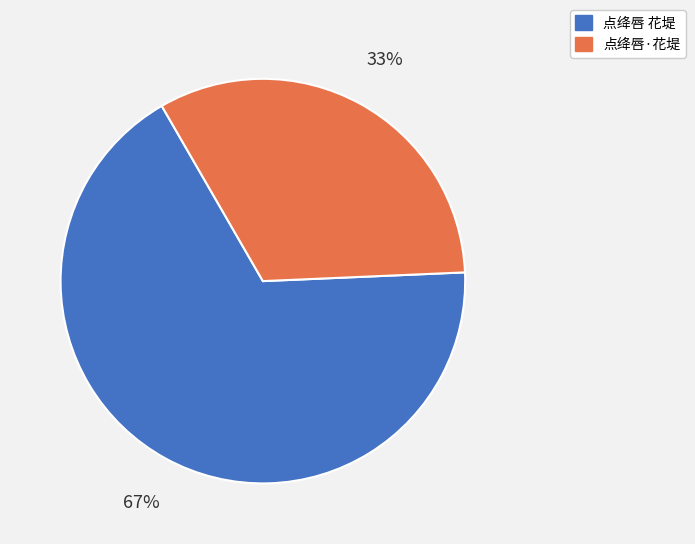

To the nearest percent, what percentage of the pie is 点绛唇·花堤?

33%